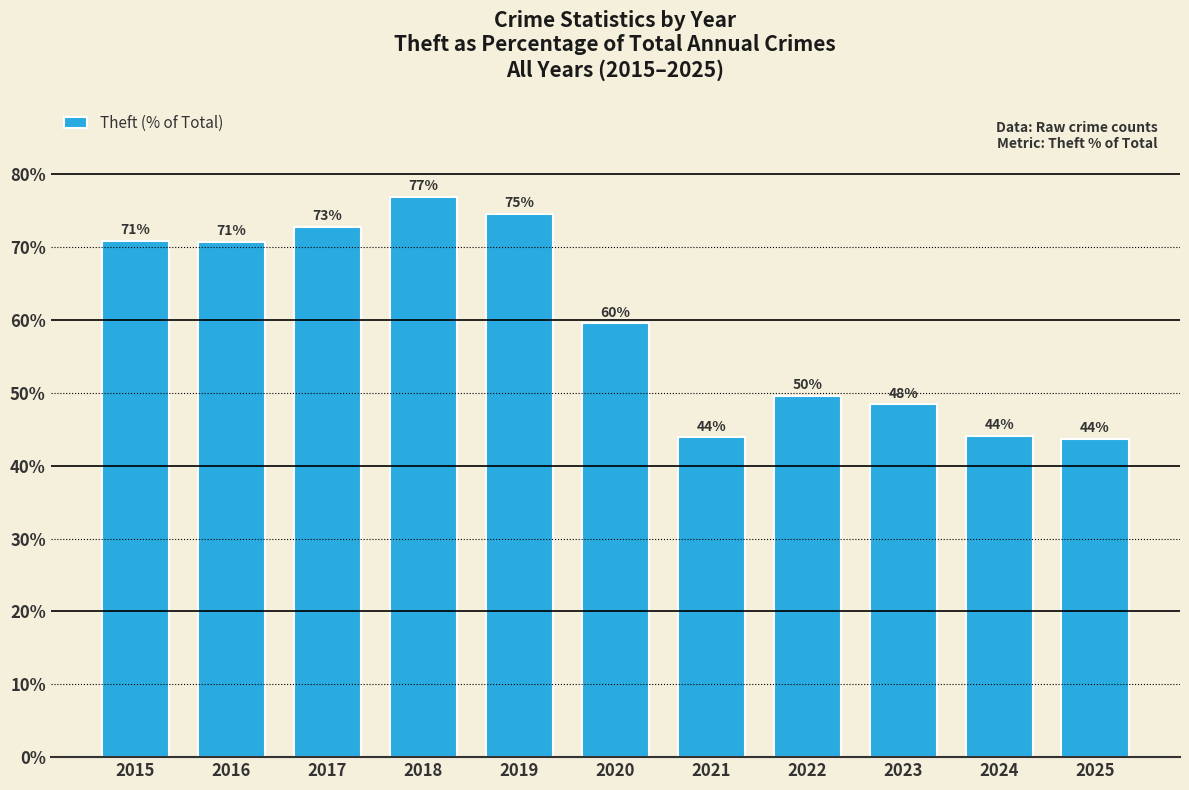

What is the value of the 5th bar from the left?

74.6